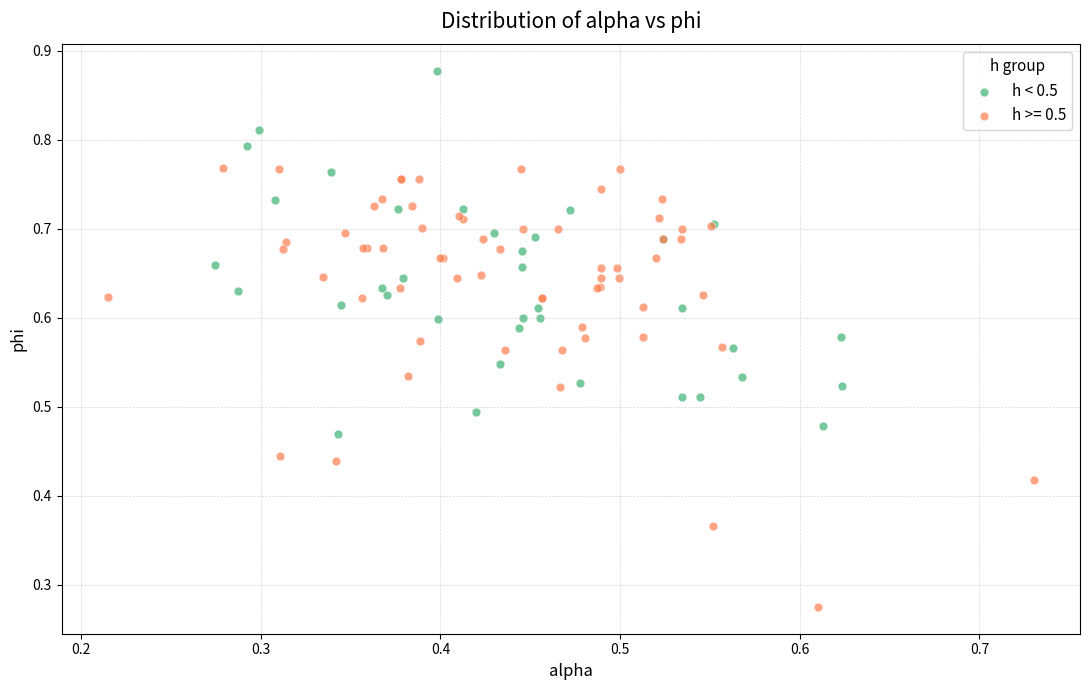

Which series has the widest spread of Y values?

h >= 0.5